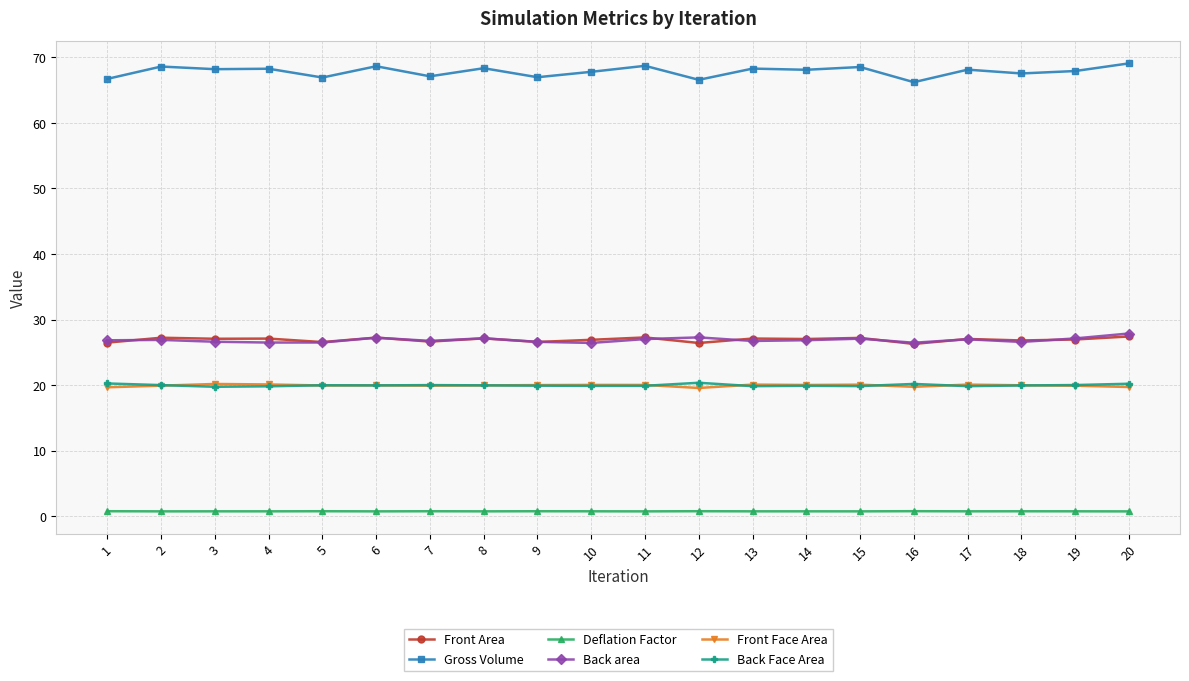

The Back Face Area series shows 12.3 at 7. True or false?

False